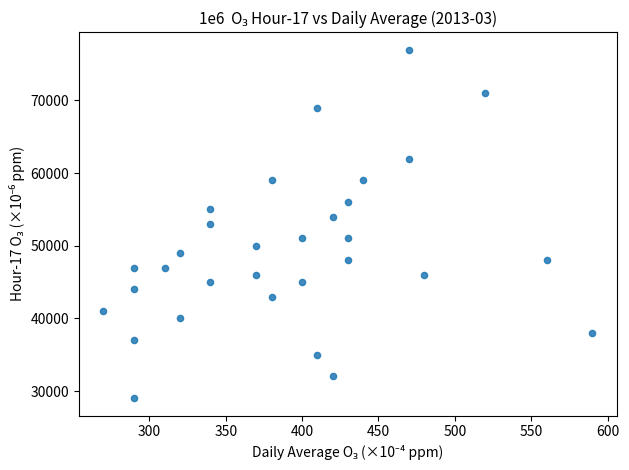

What is the range of X values (max minus min)?

320